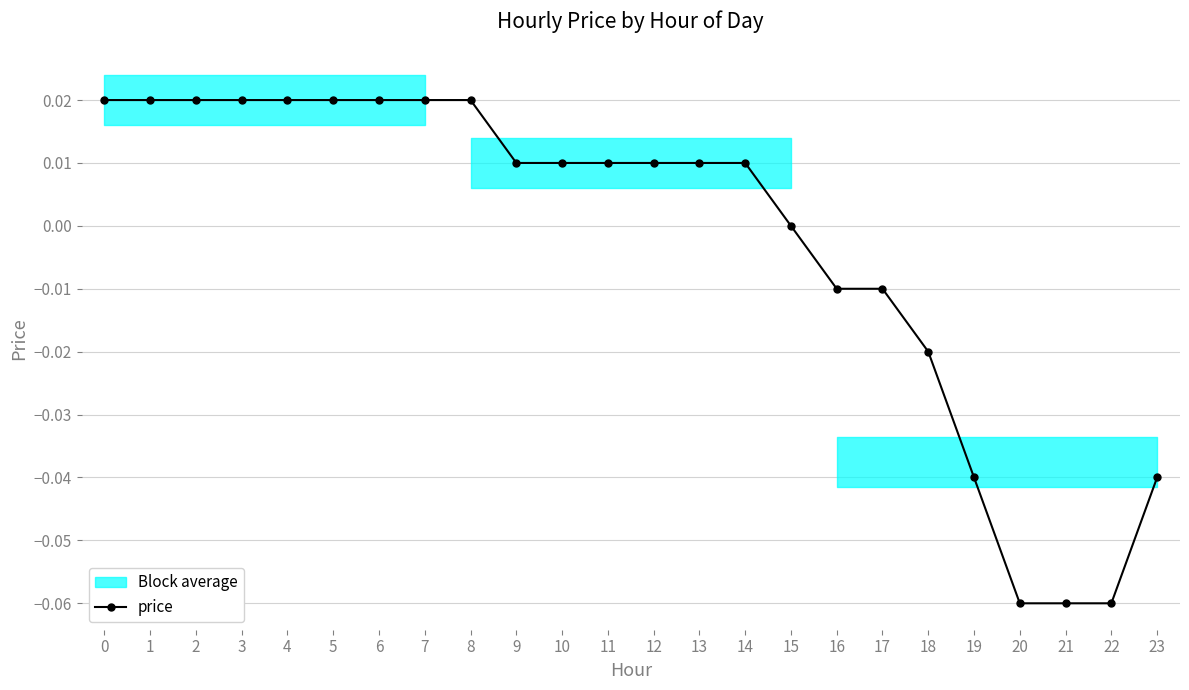

Count the number of values greater than 0.

15